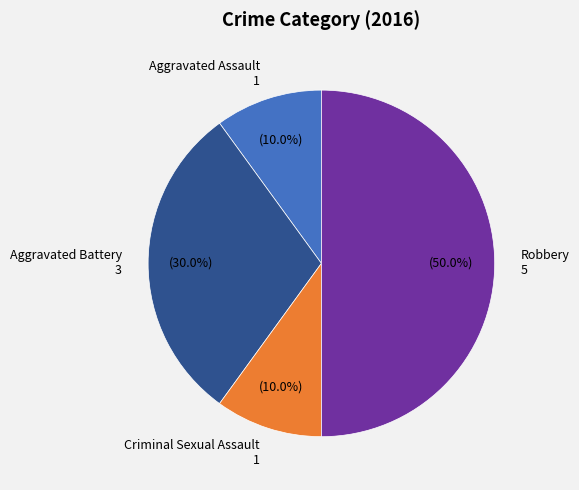

Approximately how many times larger is the value at Aggravated Assault compared to Criminal Sexual Assault?

1.0